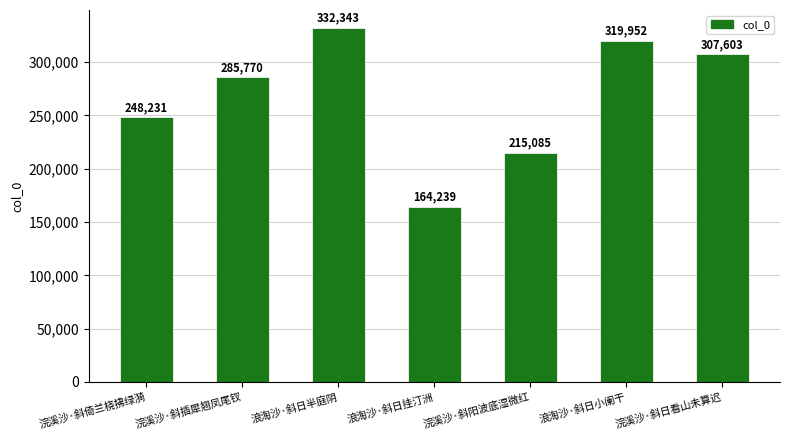

Count the number of data series in this chart.

1